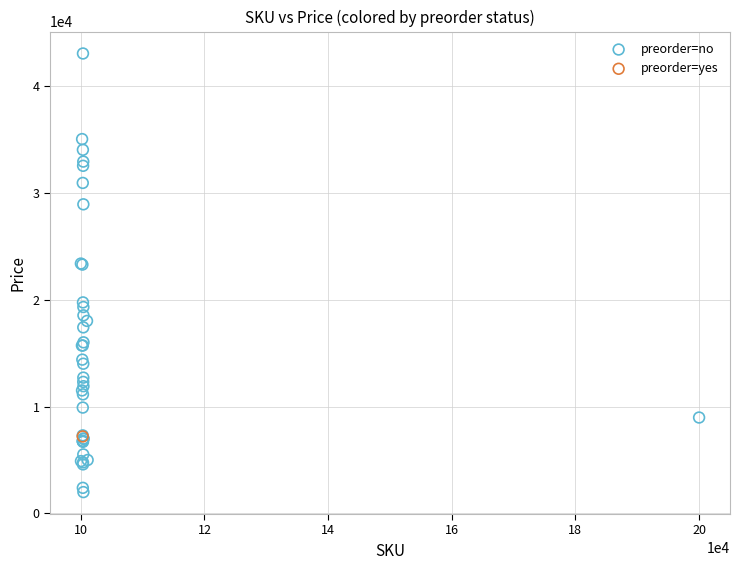

What are all the series names shown in the legend?

preorder=no, preorder=yes